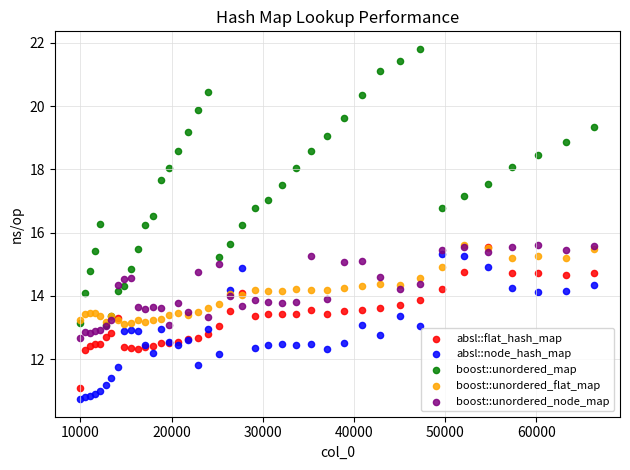

Which series reaches the minimum Y coordinate?

absl::node_hash_map